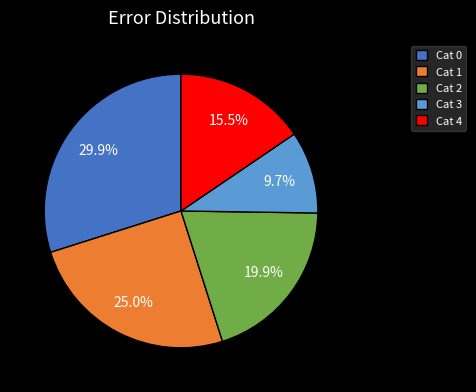

Which has a higher value, Cat 1 or Cat 4?

Cat 1